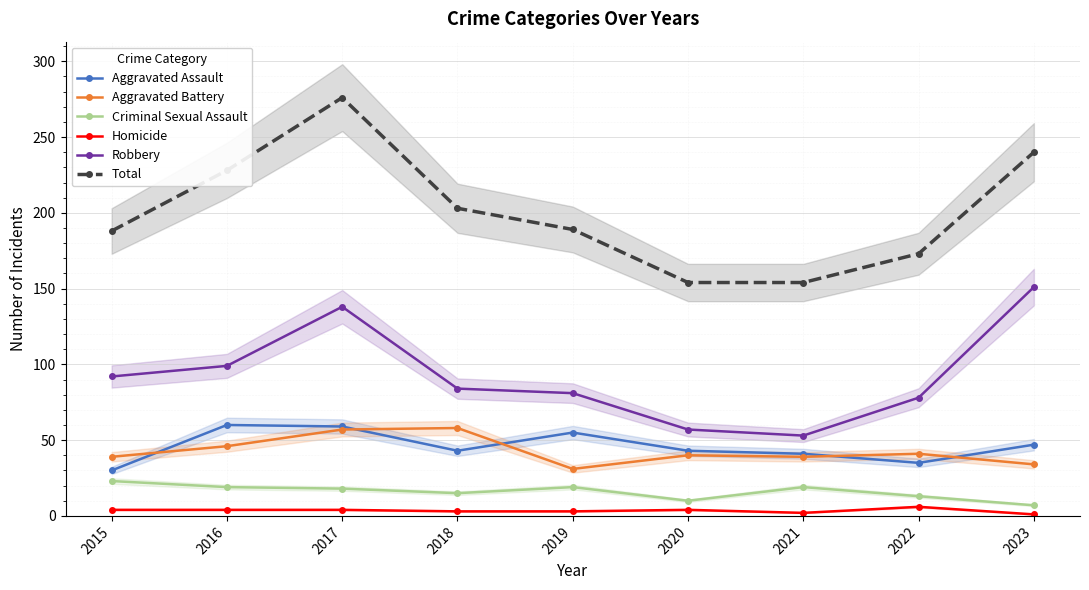

True or false: Criminal Sexual Assault has more than 0 interior local peaks.

True